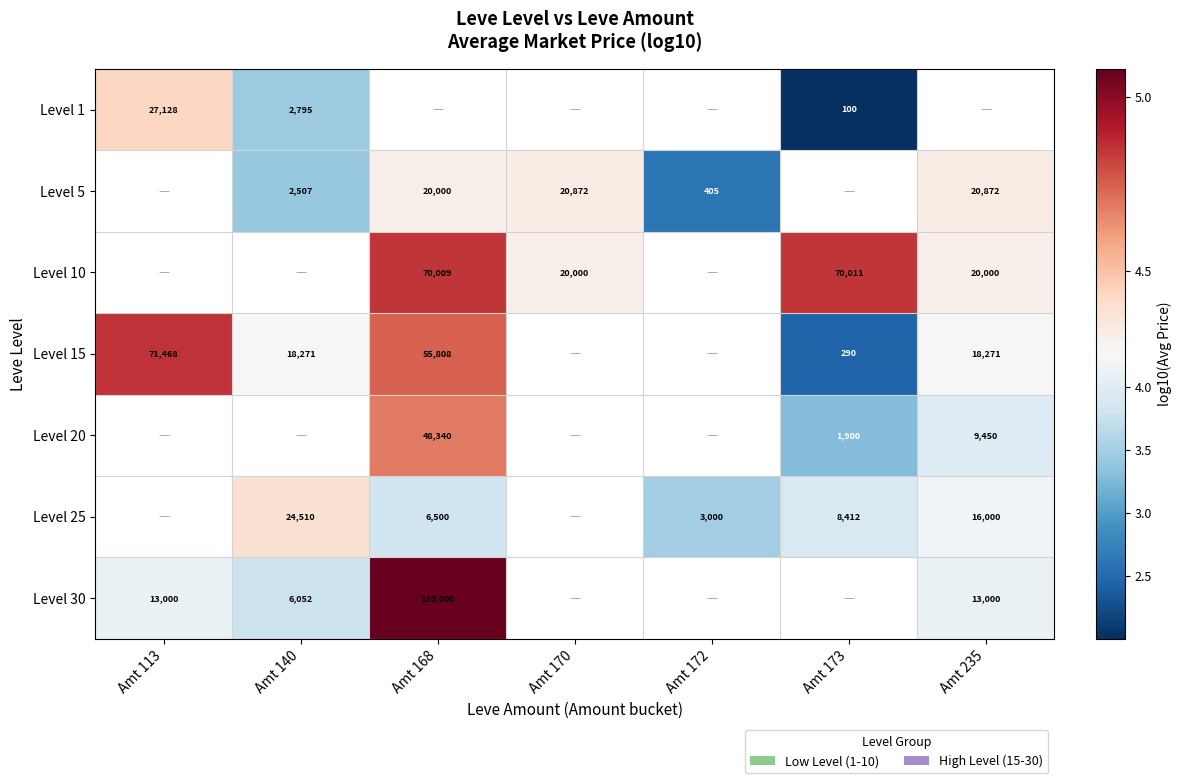

The Level 25 series shows 4.4 at Amt 140. True or false?

True